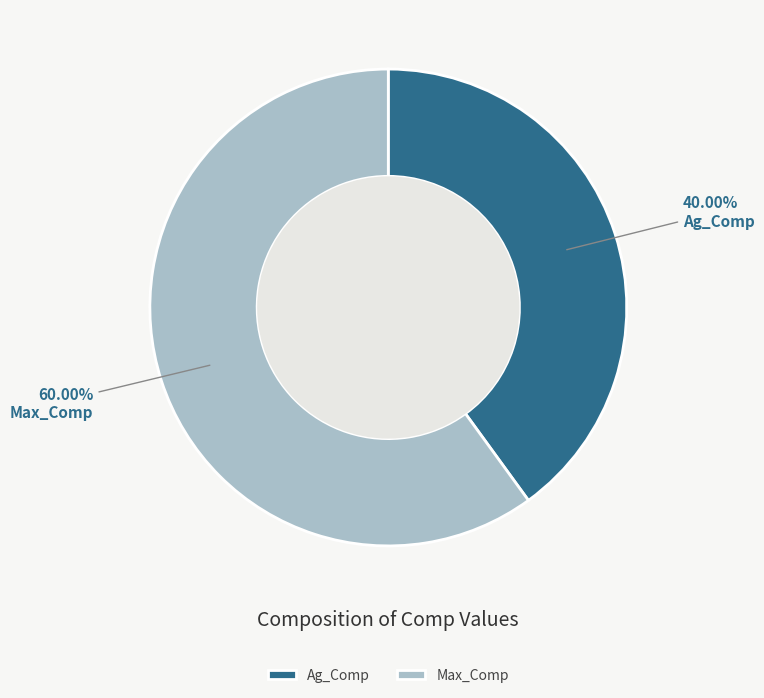

How many slices are in this pie chart?

2